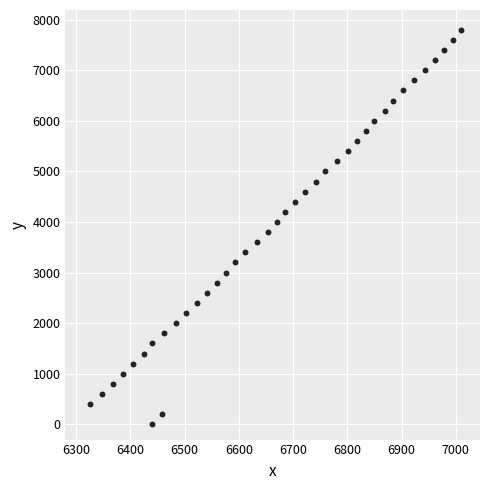

What is the range of Y values (max minus min)?

7800